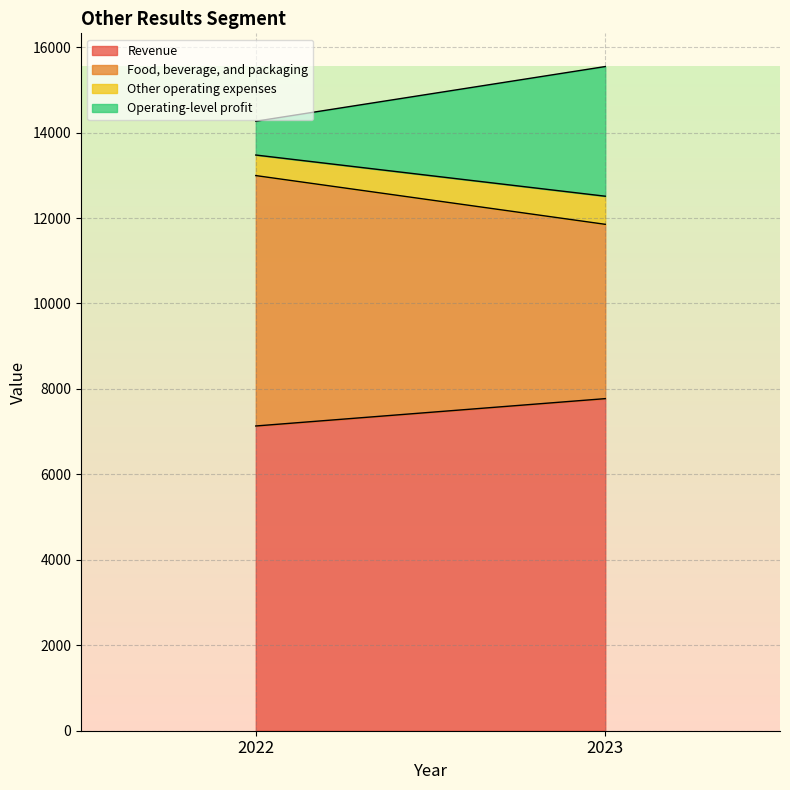

Rank the series at 2022 from lowest to highest value.

Other operating expenses, Operating-level profit, Food, beverage, and packaging, Revenue